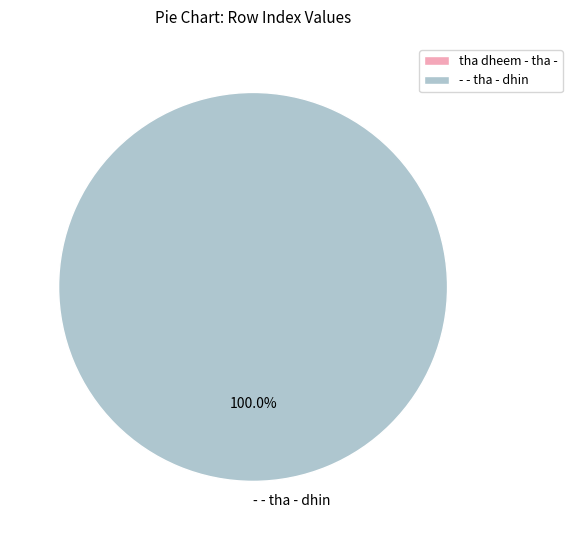

Rank the categories by value from highest to lowest.

- - tha - dhin